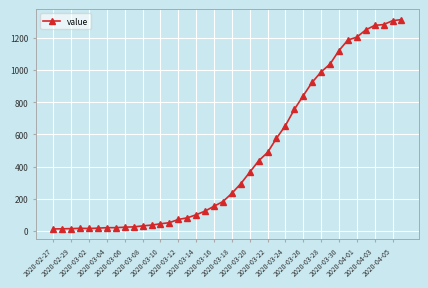

What is the average value?

465